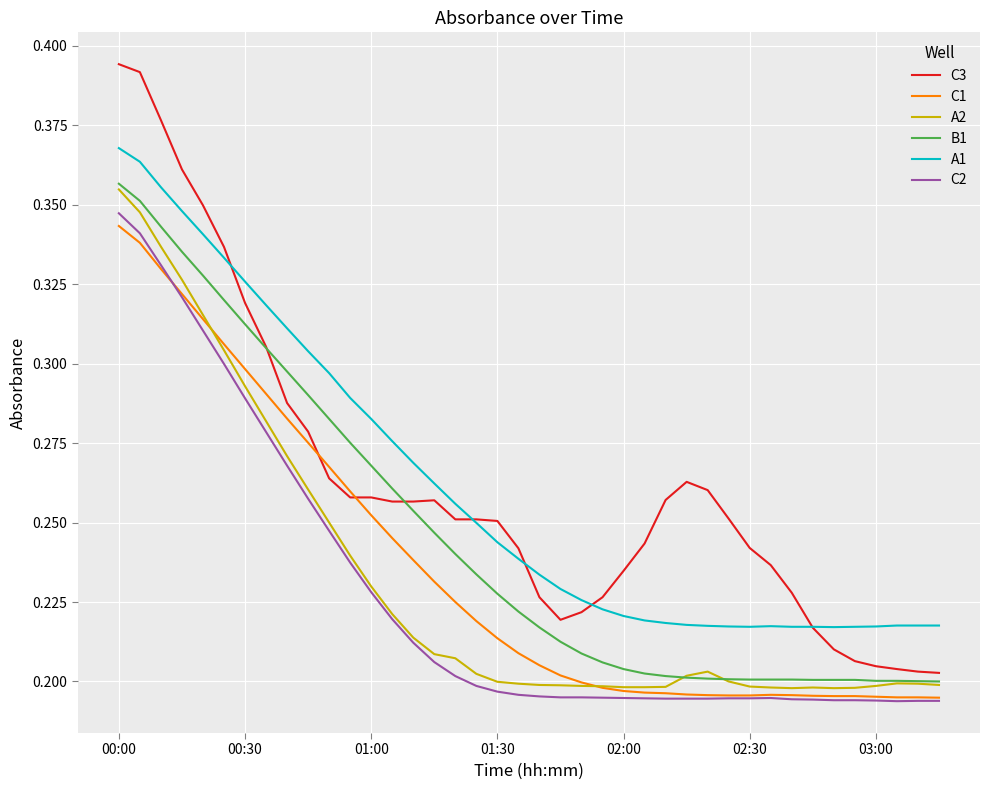

Which series has the largest range (max minus min)?

C3